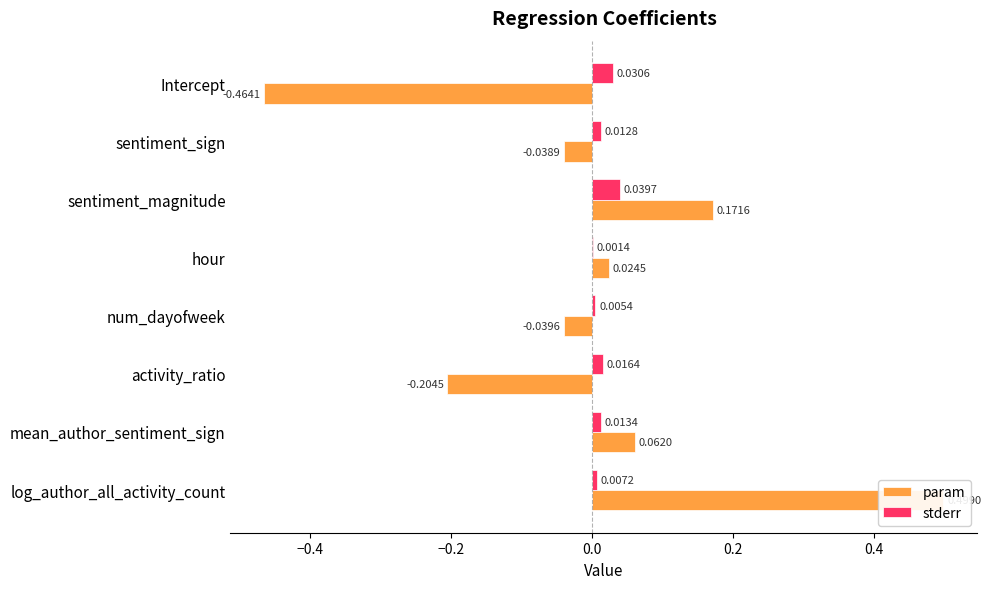

At how many categories does at least one series exceed 0?

8